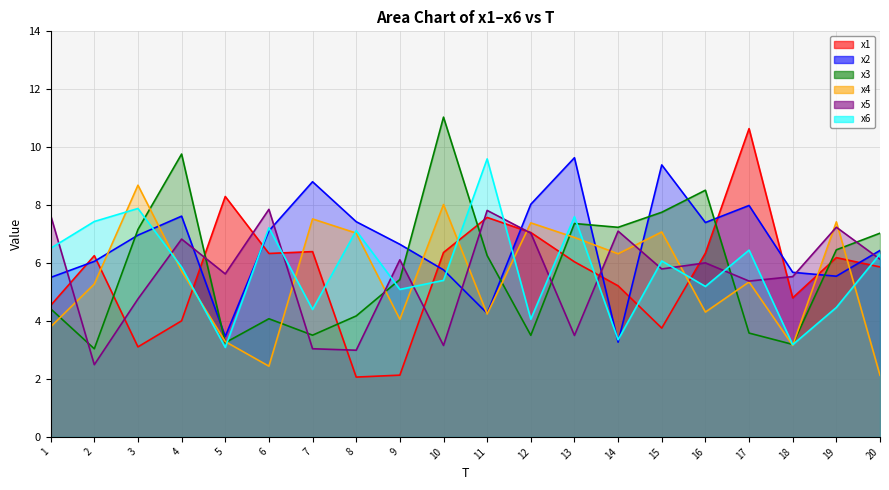

At which category does x4 reach its first local peak?

3